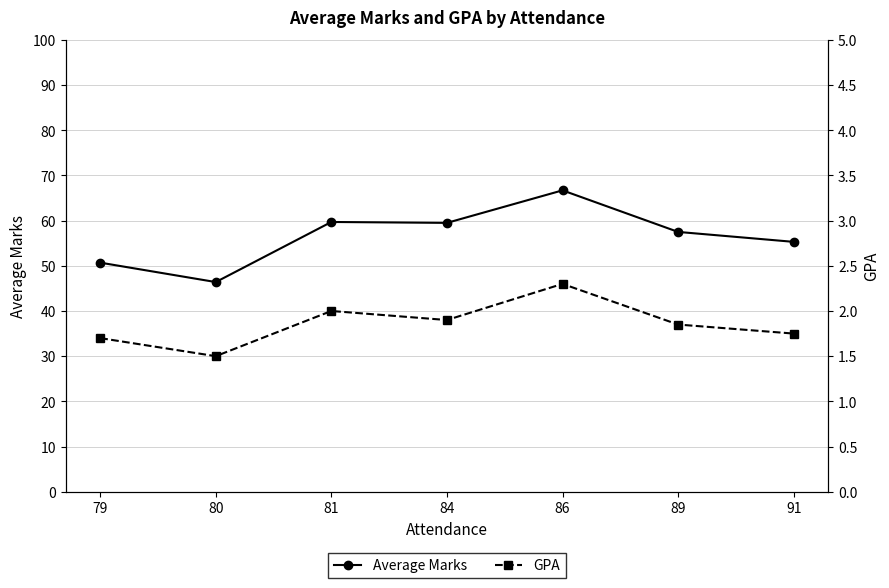

Where is Average Marks nearest to the value 56?

91